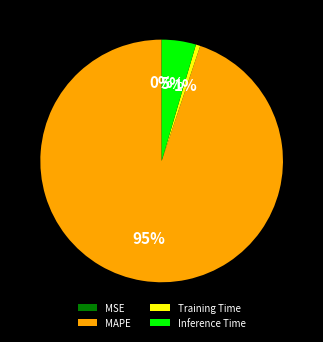

To the nearest percent, what is the combined percentage of Inference Time and MAPE?

99%